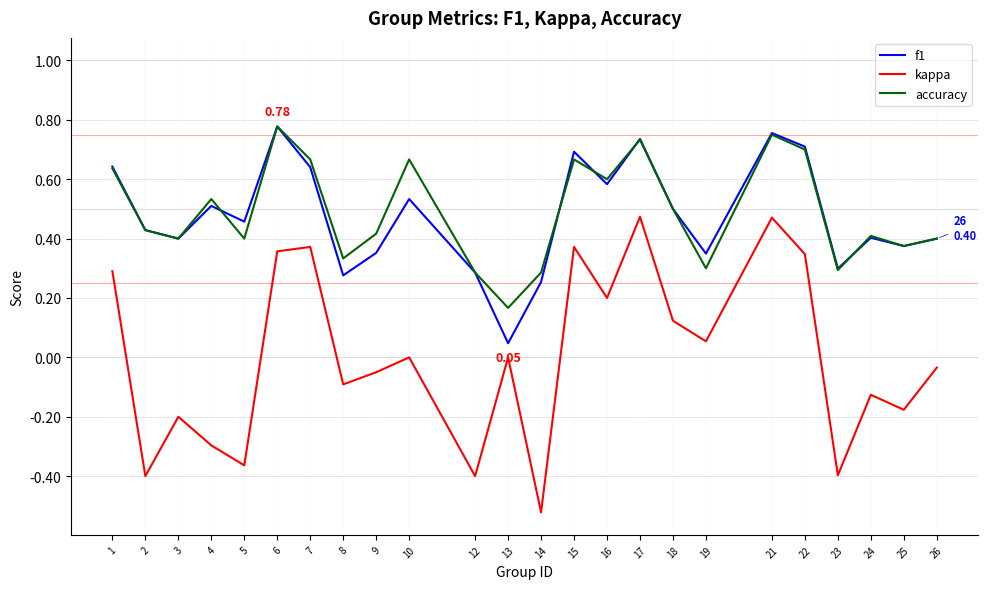

What is the total value across all series at 17?

1.9